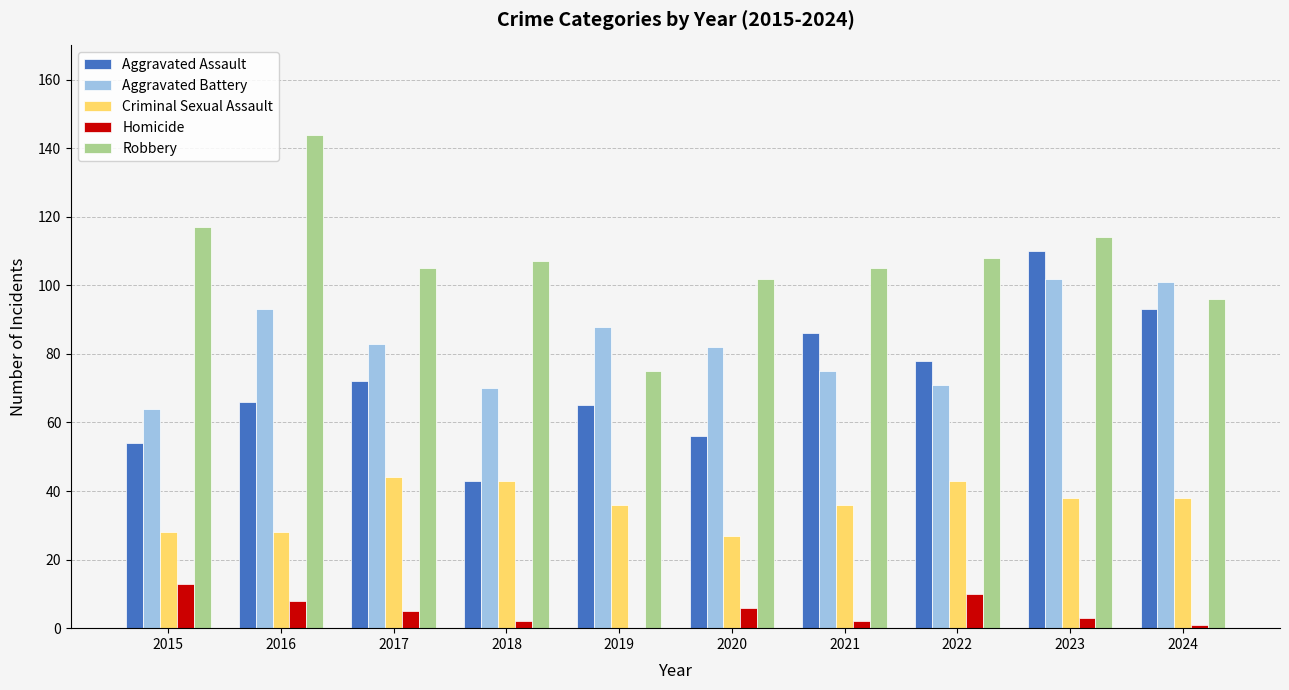

What is the sum of all Aggravated Assault values?

723